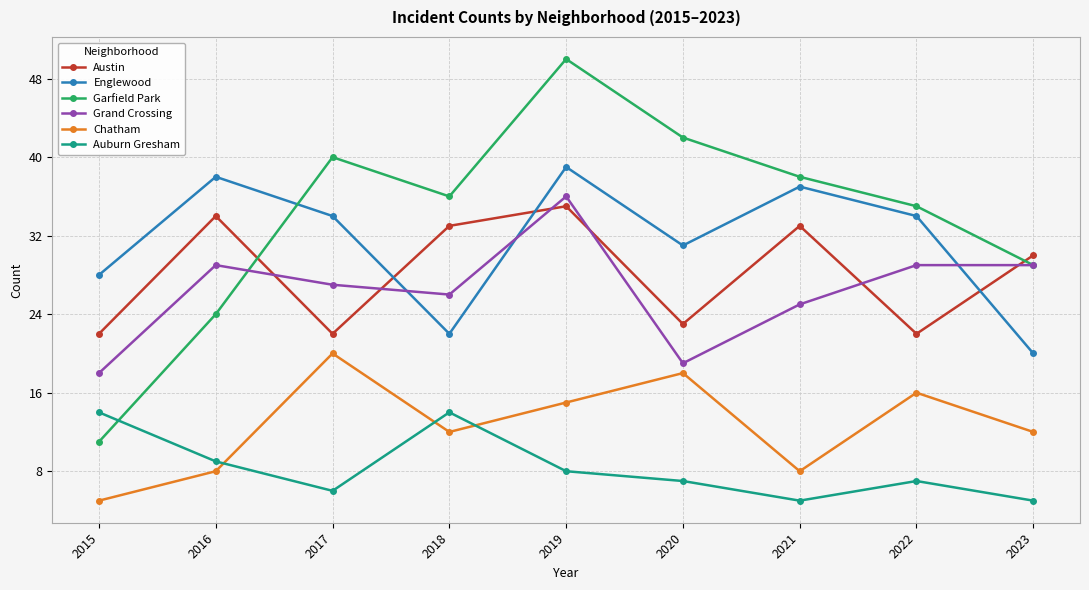

True or false: Englewood has more than 1 points higher than both neighbors.

True